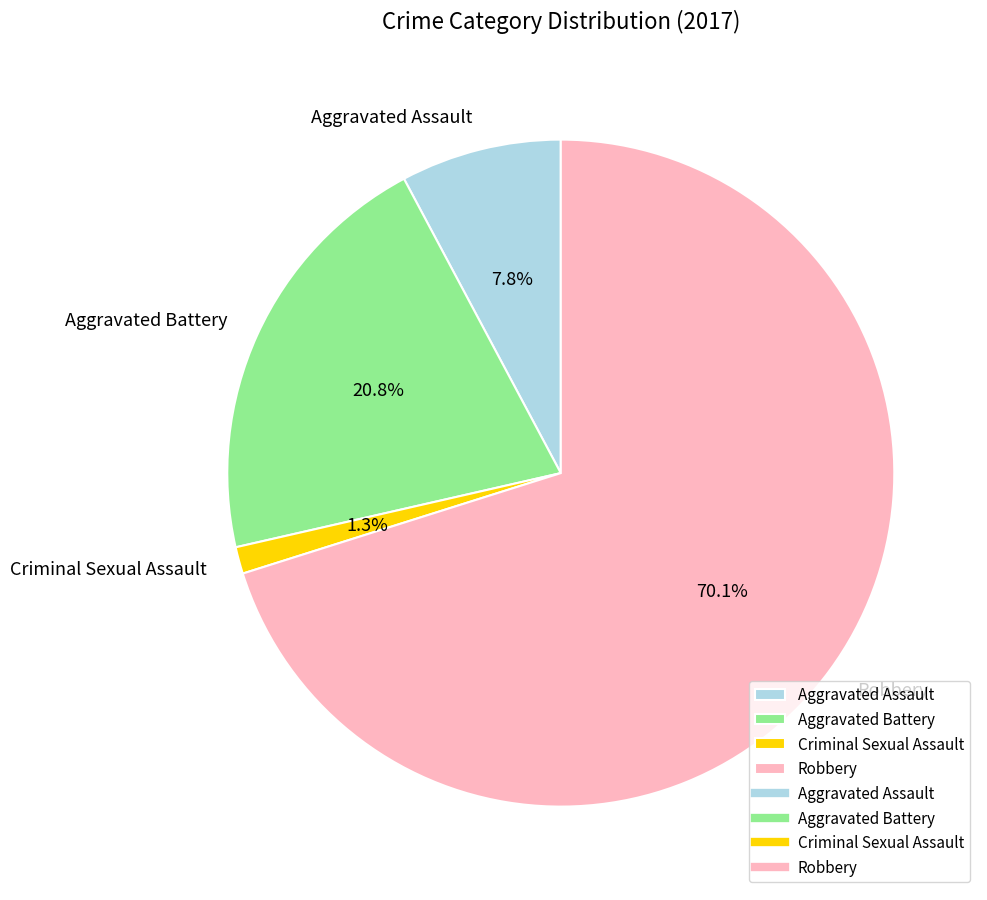

Between Criminal Sexual Assault and Robbery, which is larger?

Robbery